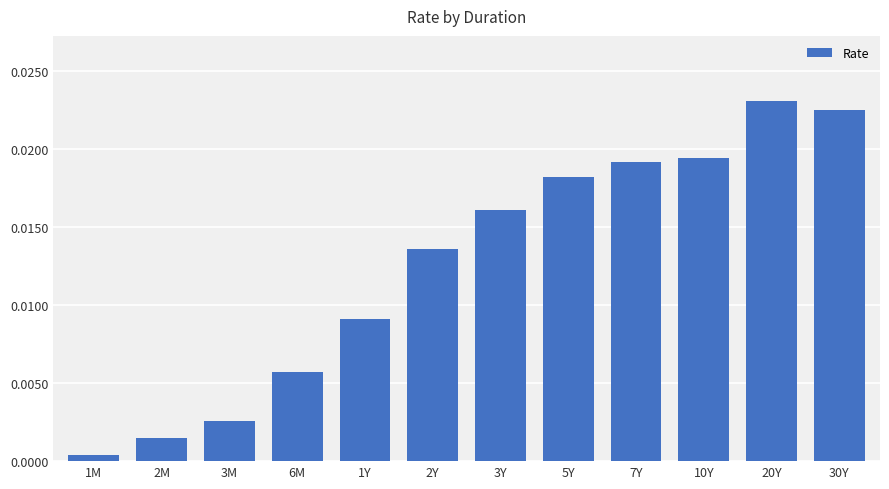

What is the label of the 6th bar from the right?

3Y